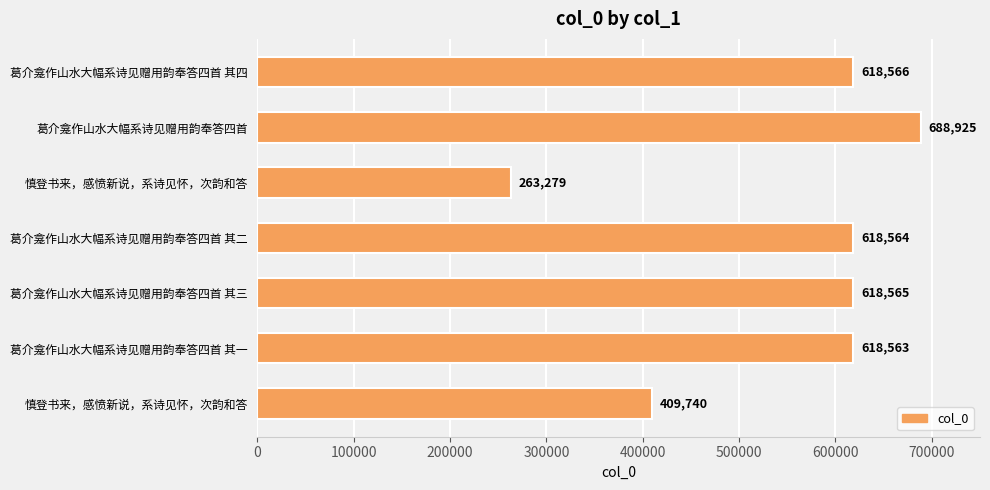

How many bars are there in total?

7